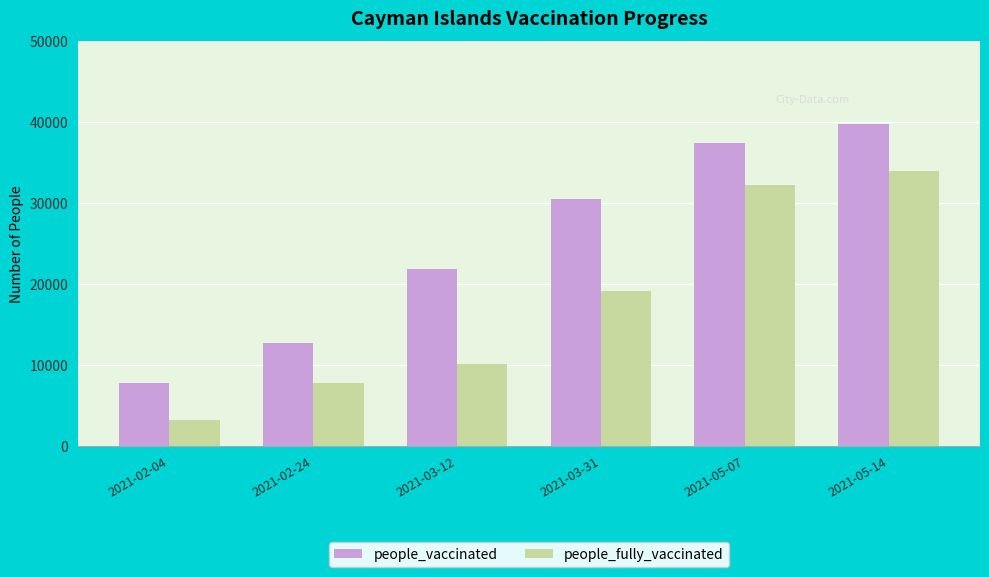

What position from the right is 2021-02-04?

6